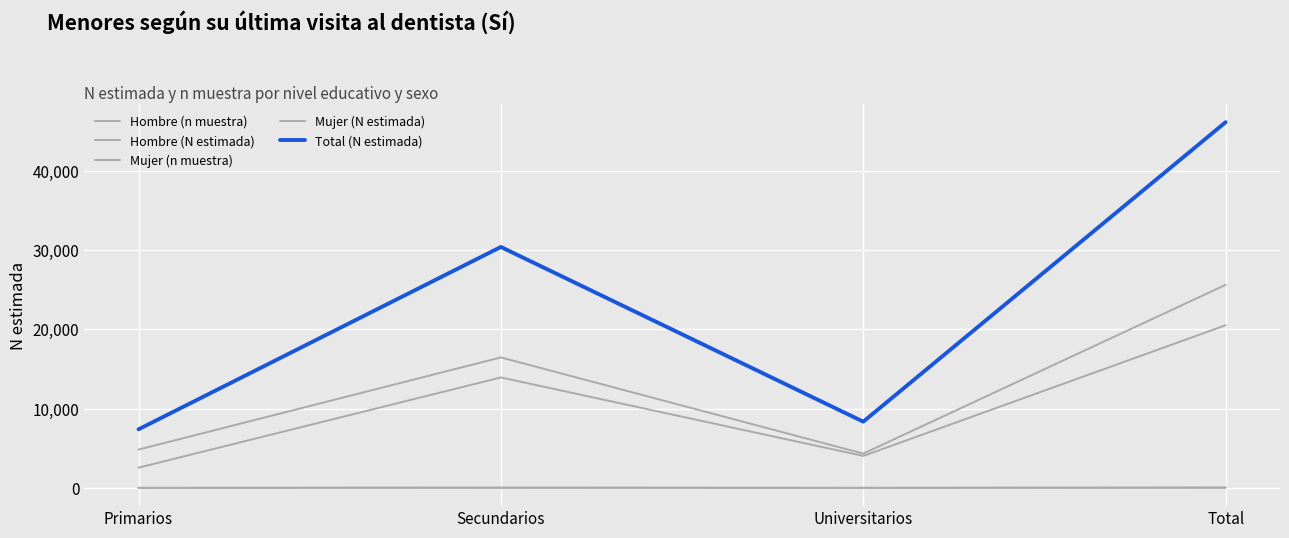

Does the chart display data point markers on the line(s)?

No